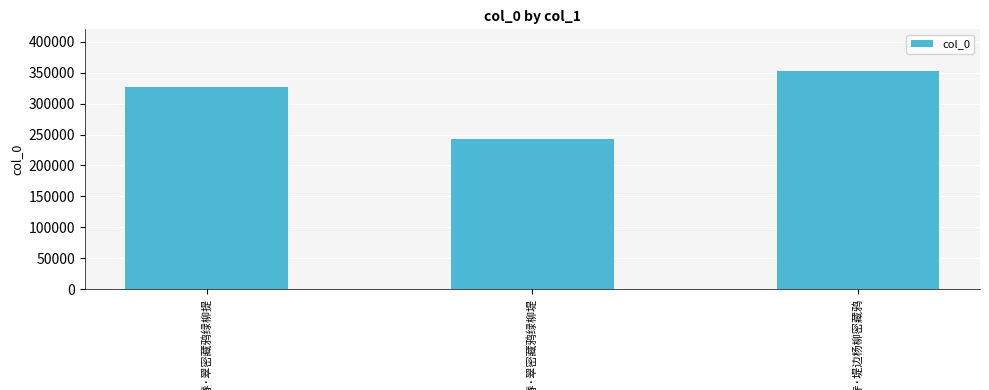

What is the value of the 2nd bar from the left?

242238